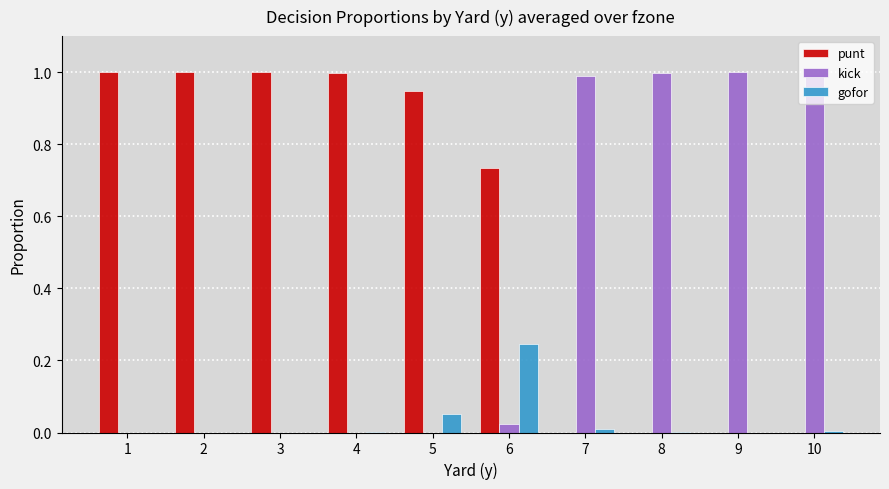

Is it true that punt equals 0.0 at 10?

True